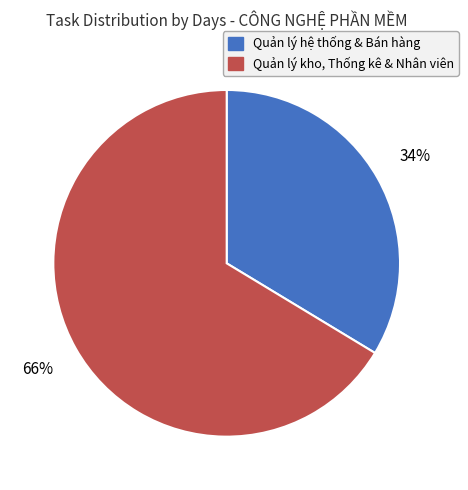

To the nearest percent, what is the average slice percentage?

50%